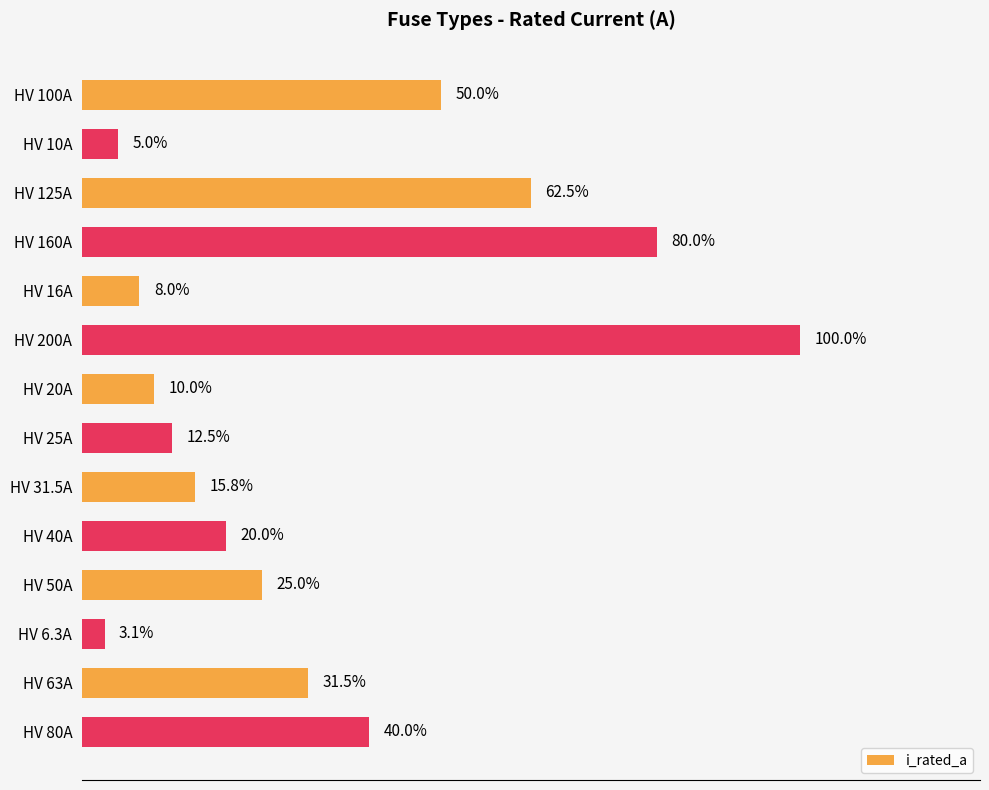

Rank the categories by value from highest to lowest.

HV 200A, HV 160A, HV 125A, HV 100A, HV 80A, HV 63A, HV 50A, HV 40A, HV 31.5A, HV 25A, HV 20A, HV 16A, HV 10A, HV 6.3A